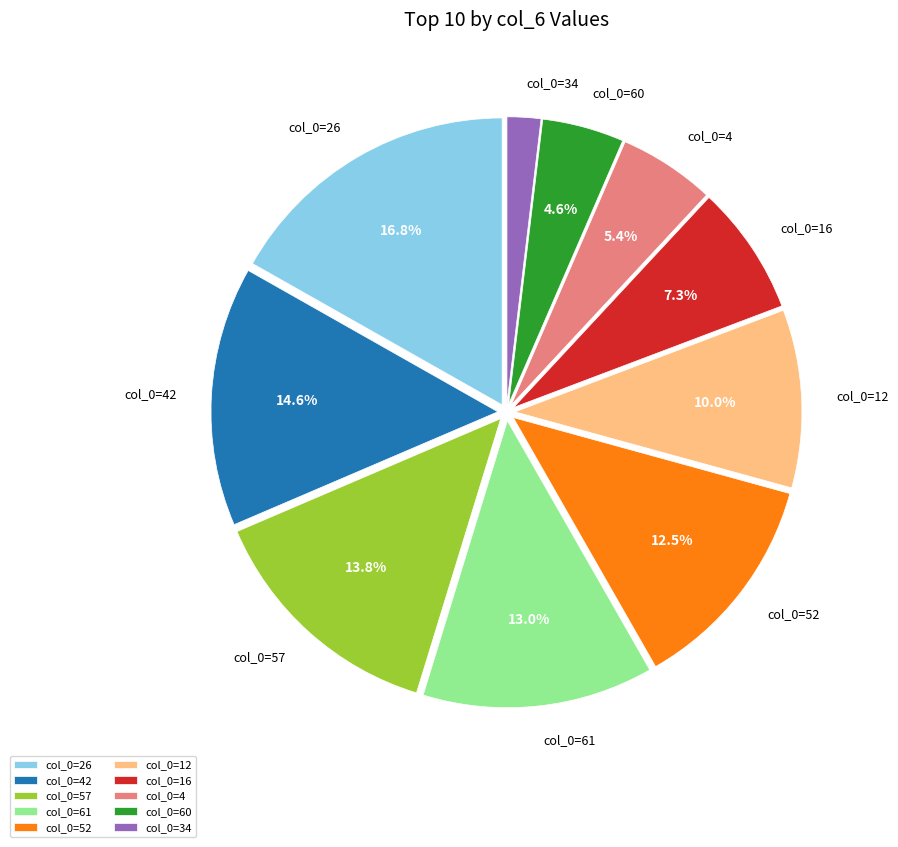

Is the sum of col_0=61 and col_0=26 greater than half?

No